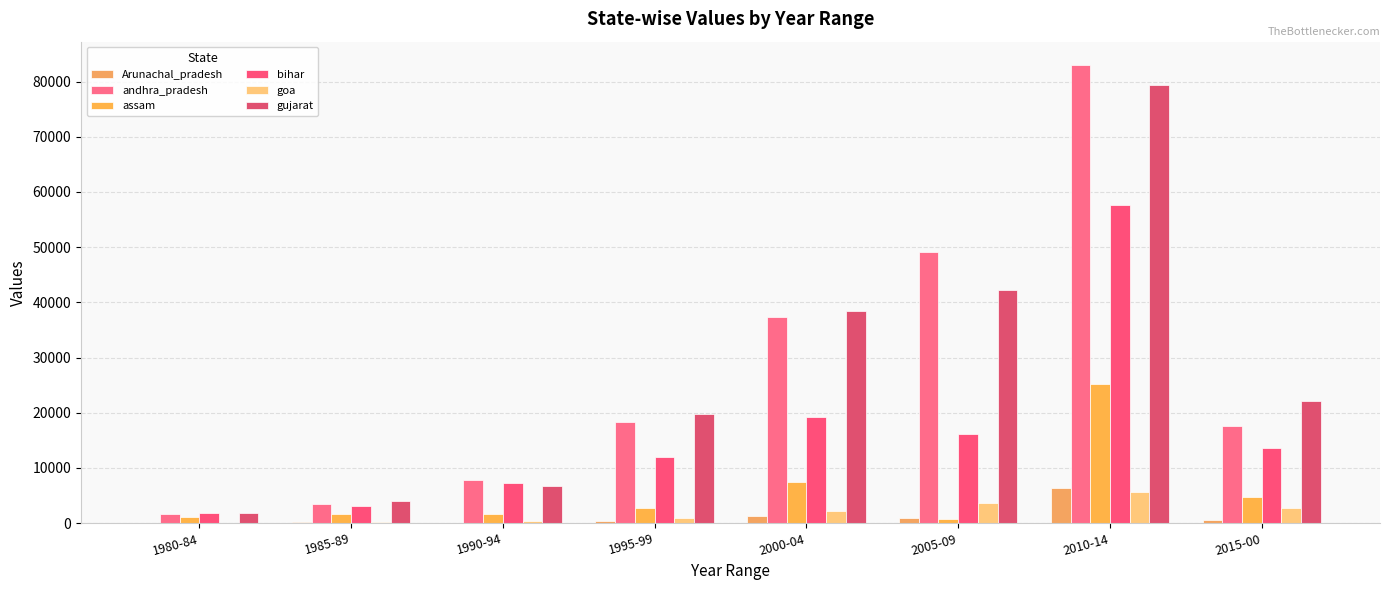

At which category is the sum across all series the highest?

2010-14